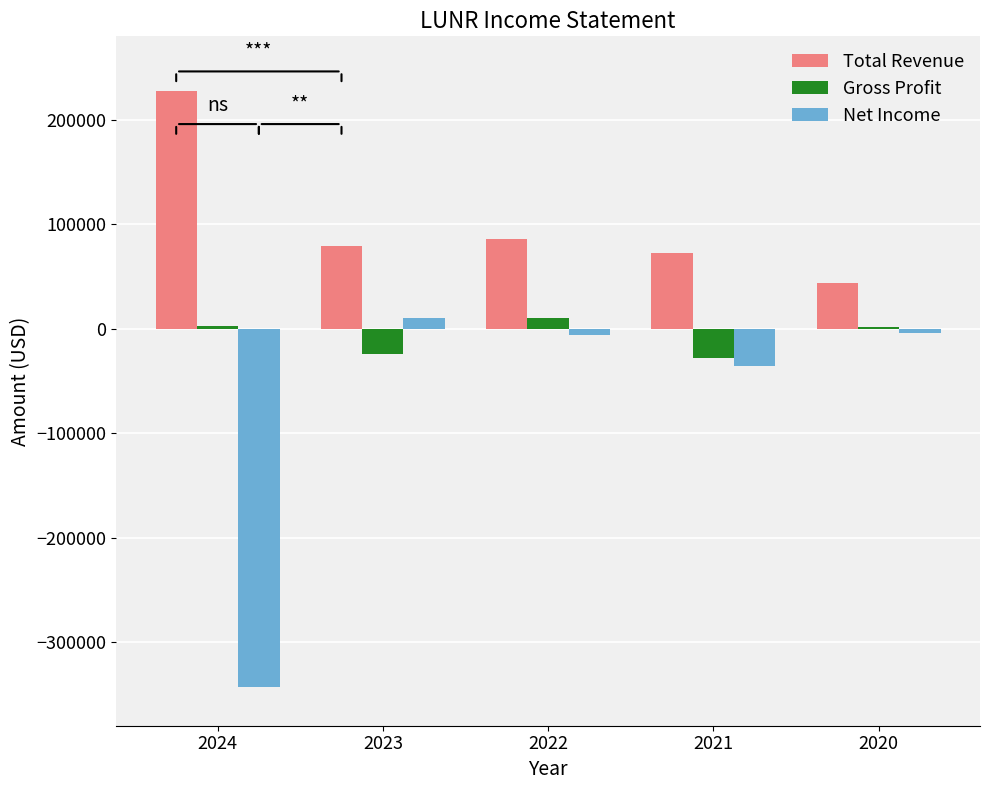

At which category is the sum across all series the highest?

2022